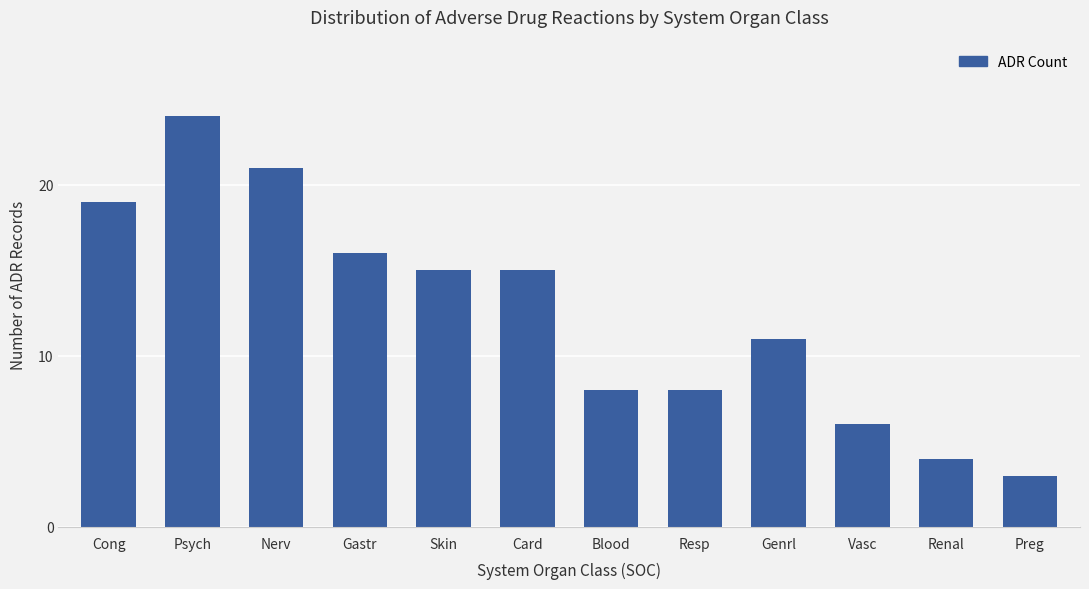

What value does the data have at Genrl?

11